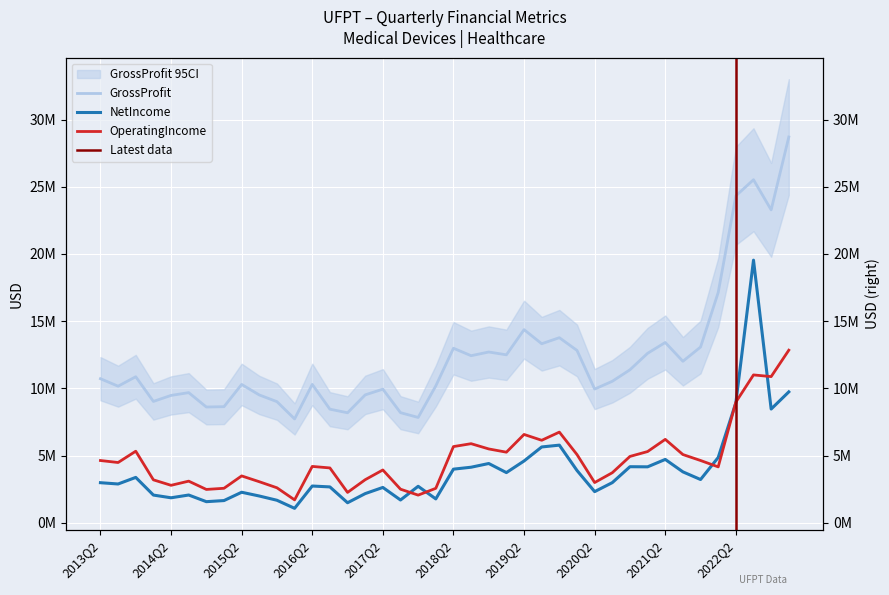

Where is the first local maximum for GrossProfit?

2013Q4